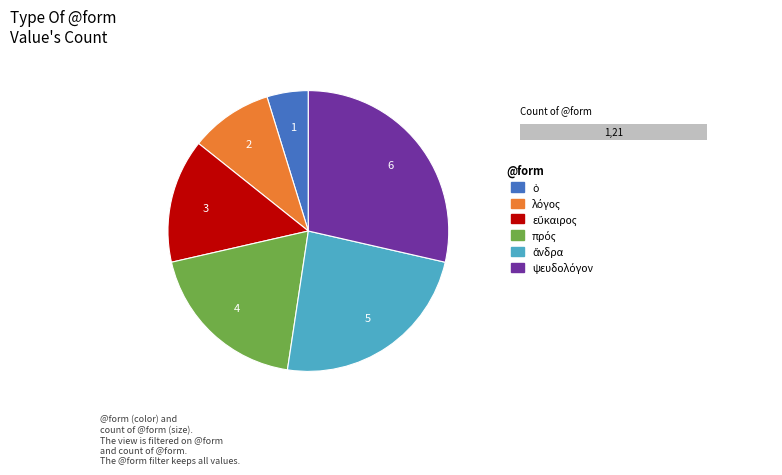

To the nearest percent, what portion does εὔκαιρος represent?

14%